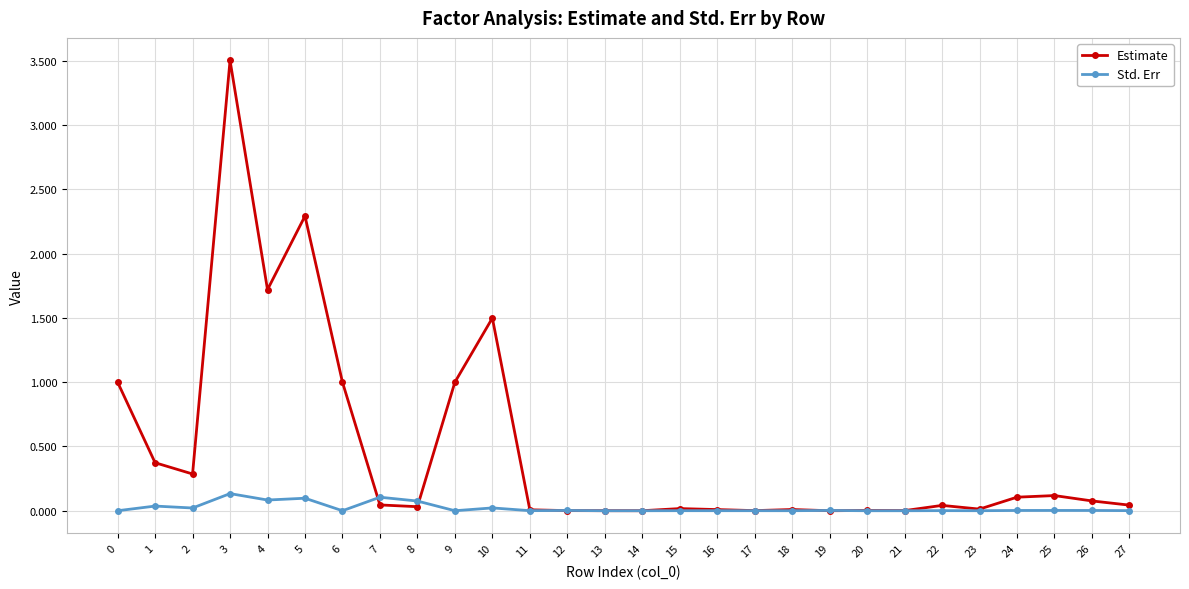

Count the number of categories in the chart.

28